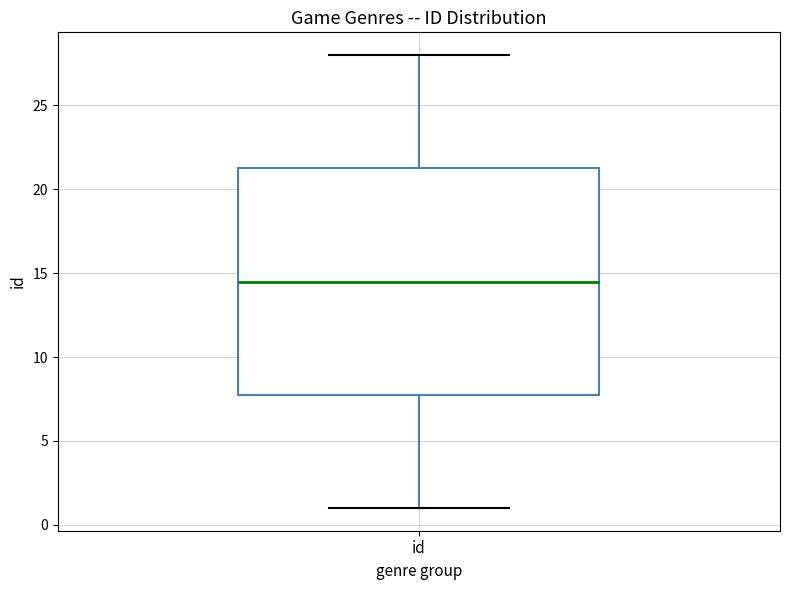

Where does the upper whisker of the box for id end on the y-axis? The values are not printed on the chart, so give them approximately, as read against the axis.

28.0